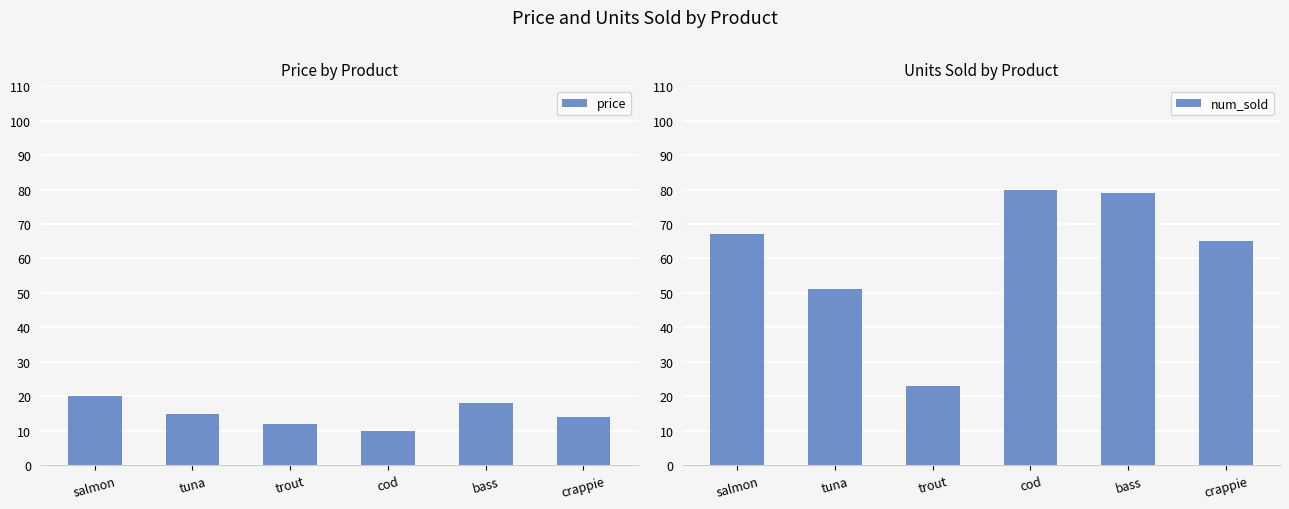

Where does the price series first go above 15?

salmon